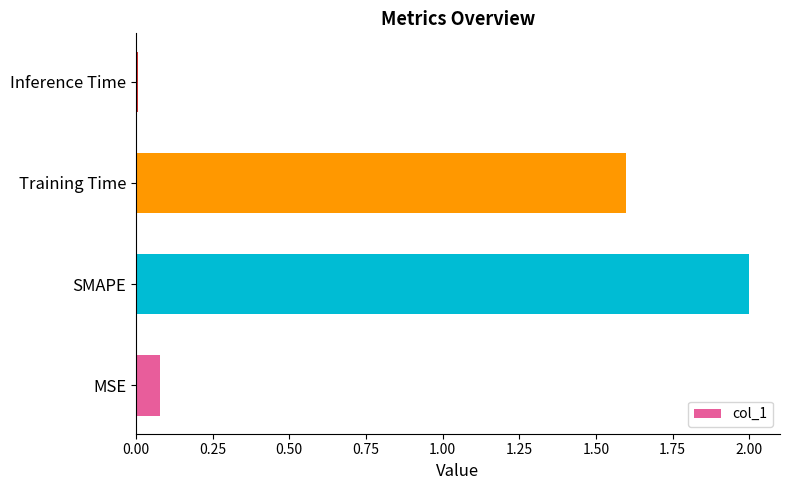

What is the sum of all values?

3.7